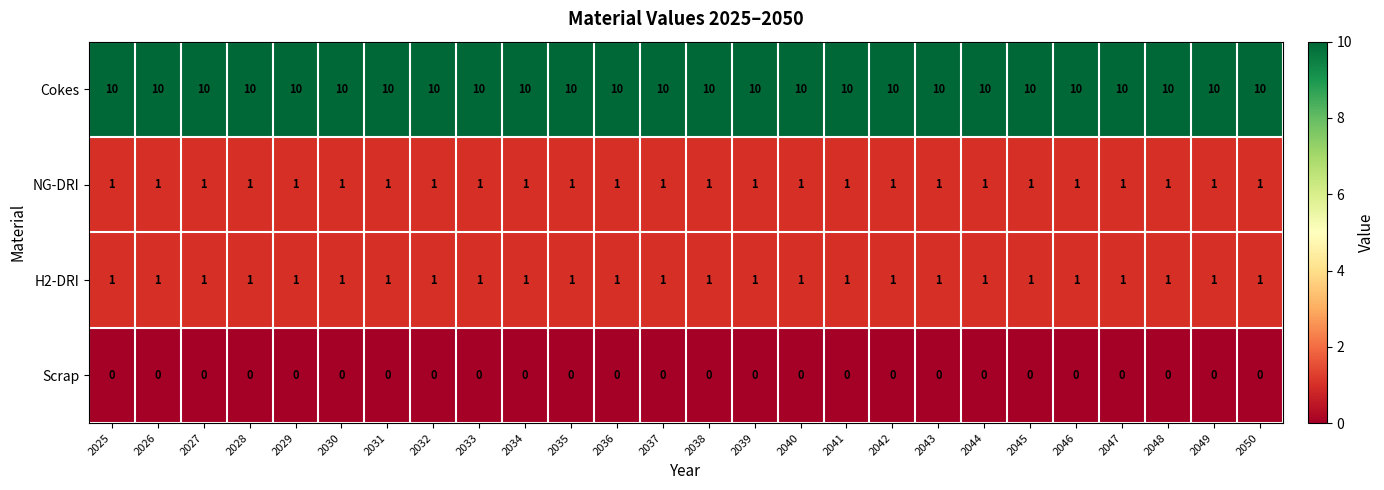

What is the highest value of the Cokes series?

10